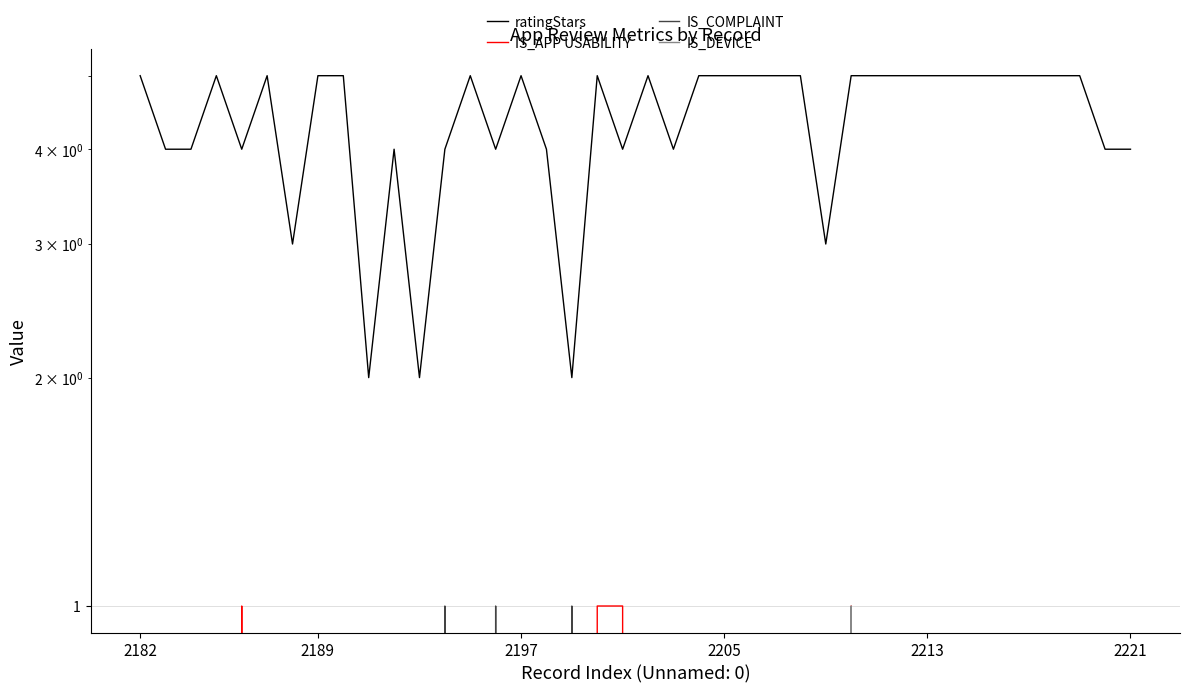

The value of ratingStars at 2197 is 7. True or false?

False